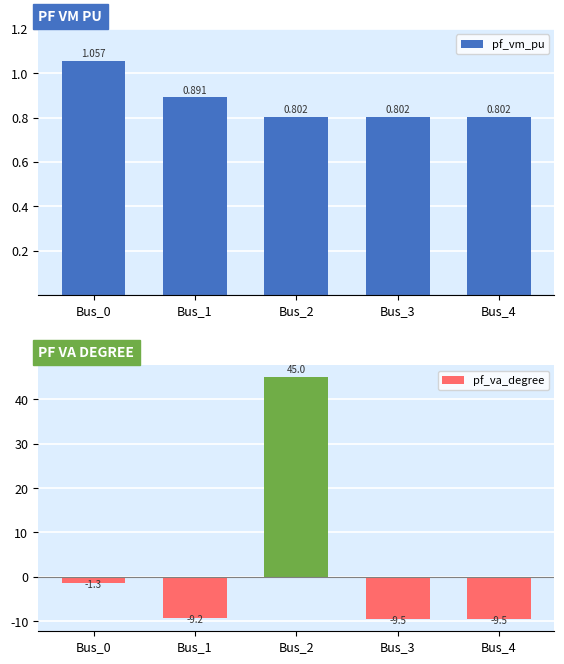

Rank the series by their average value, from highest to lowest.

pf_va_degree, pf_vm_pu